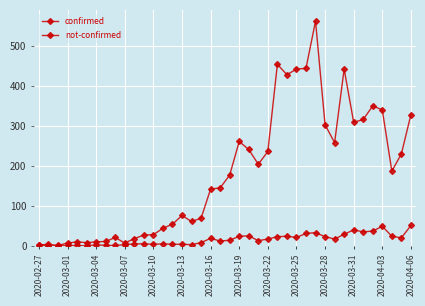

How many values in the confirmed series are below 177?

20